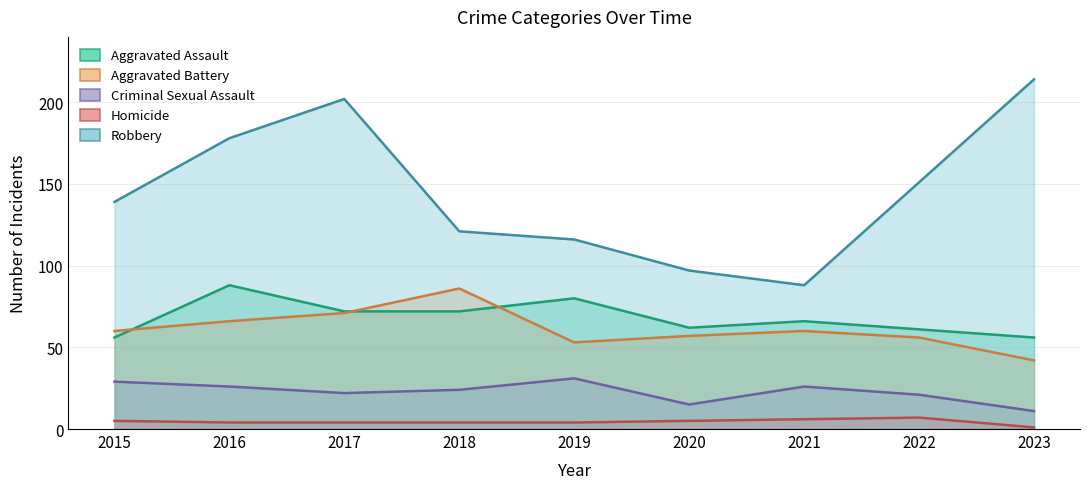

Reading left to right, extract all data points from this chart.

Aggravated Assault: 56	88	72	72	80	62	66	61	56
Aggravated Battery: 60	66	71	86	53	57	60	56	42
Criminal Sexual Assault: 29	26	22	24	31	15	26	21	11
Homicide: 5	4	4	4	4	5	6	7	1
Robbery: 139	178	202	121	116	97	88	151	214